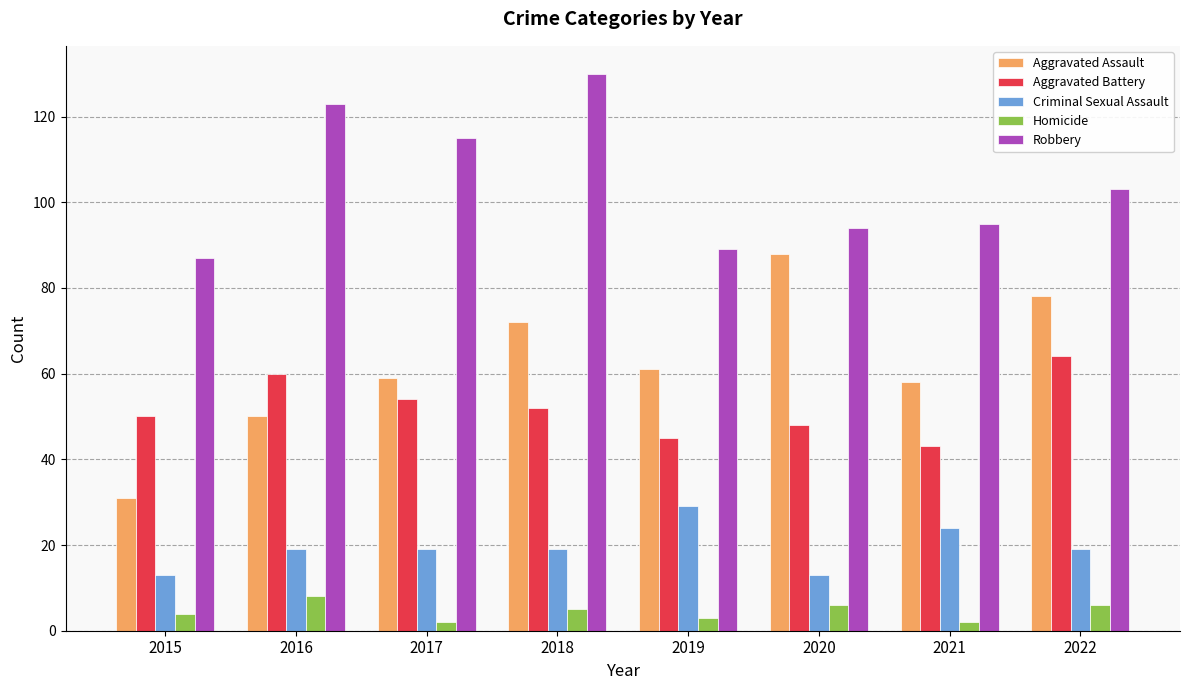

What is the total value across all series at 2020?

249